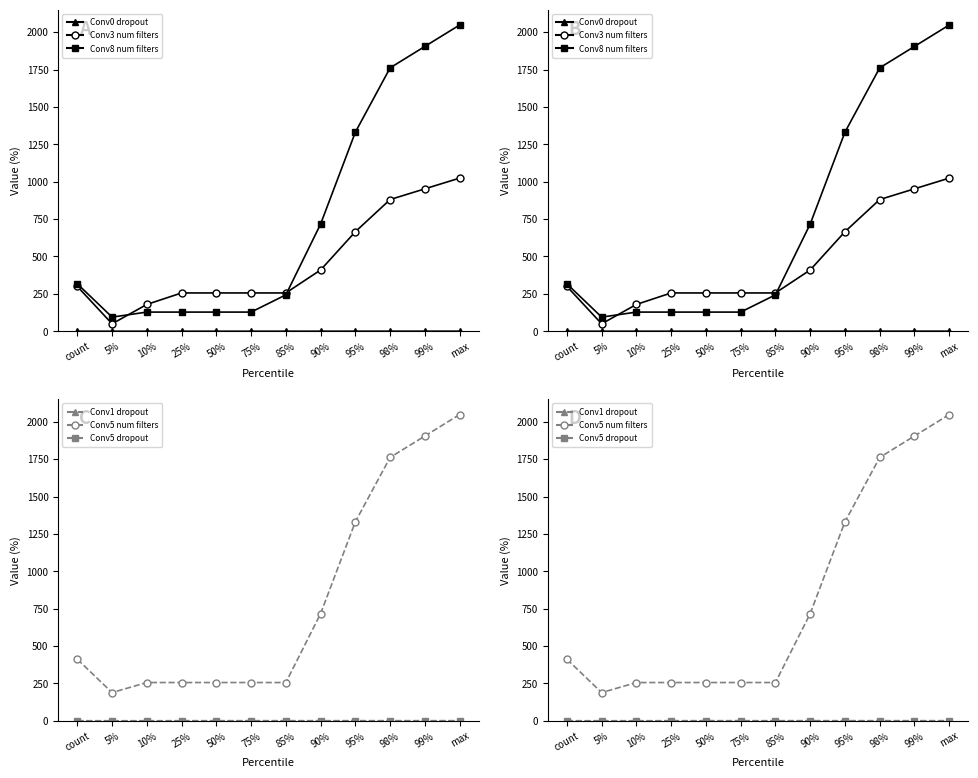

Which series has the largest range (max minus min)?

Conv8 num filters